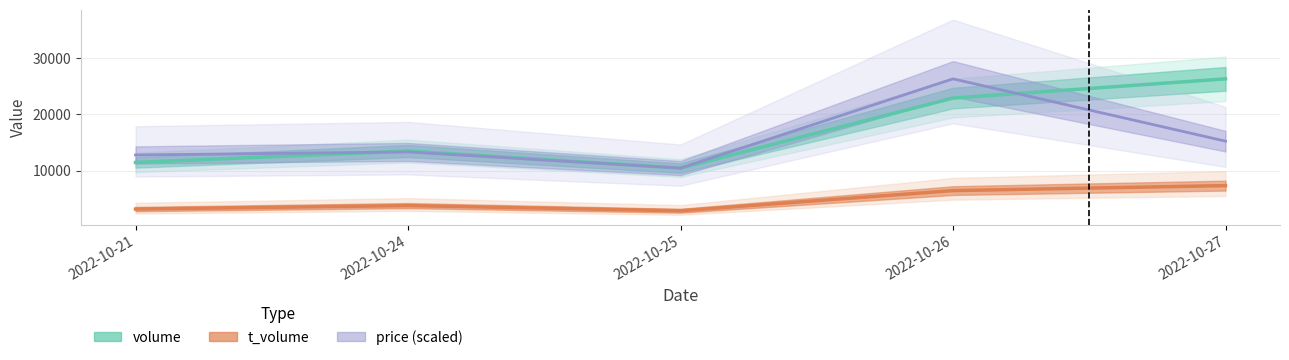

Which series has the largest range (max minus min)?

price